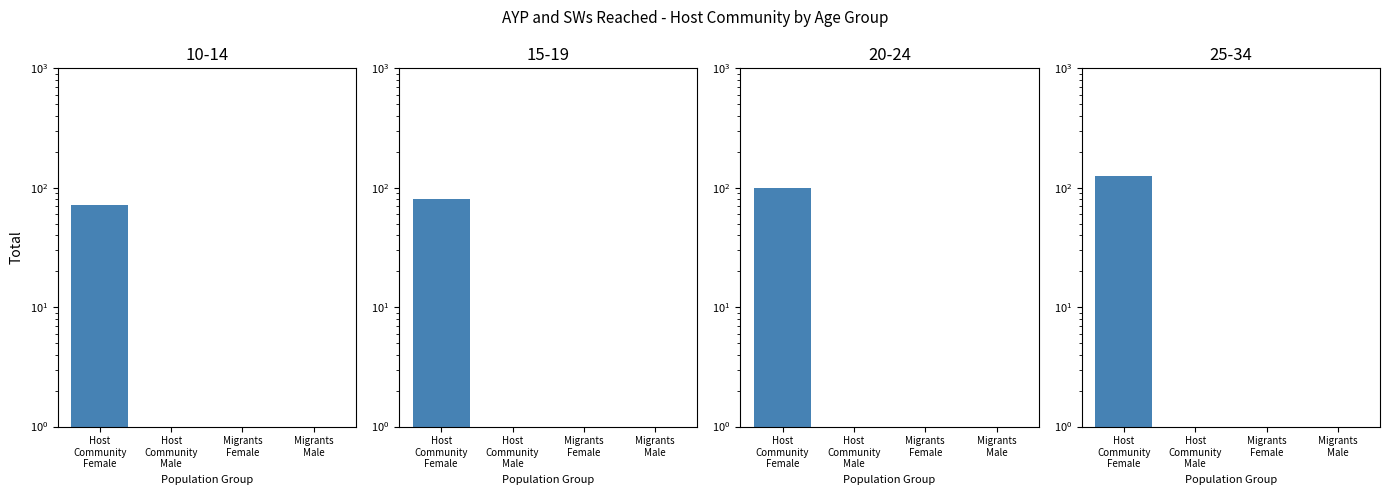

True or false: 25-34 has a value of 0 at Migrants Female.

True